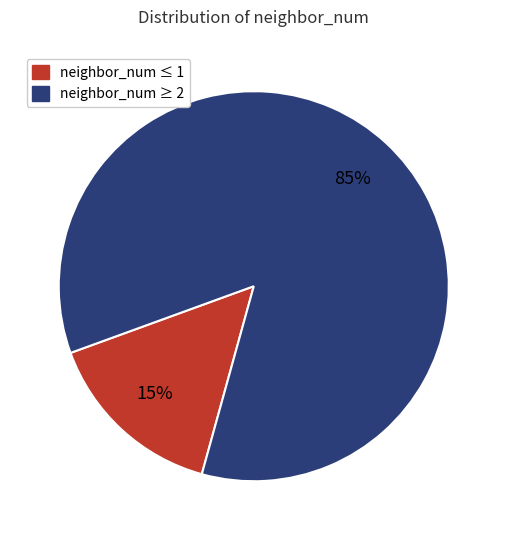

To the nearest percent, what is the average slice percentage?

50%